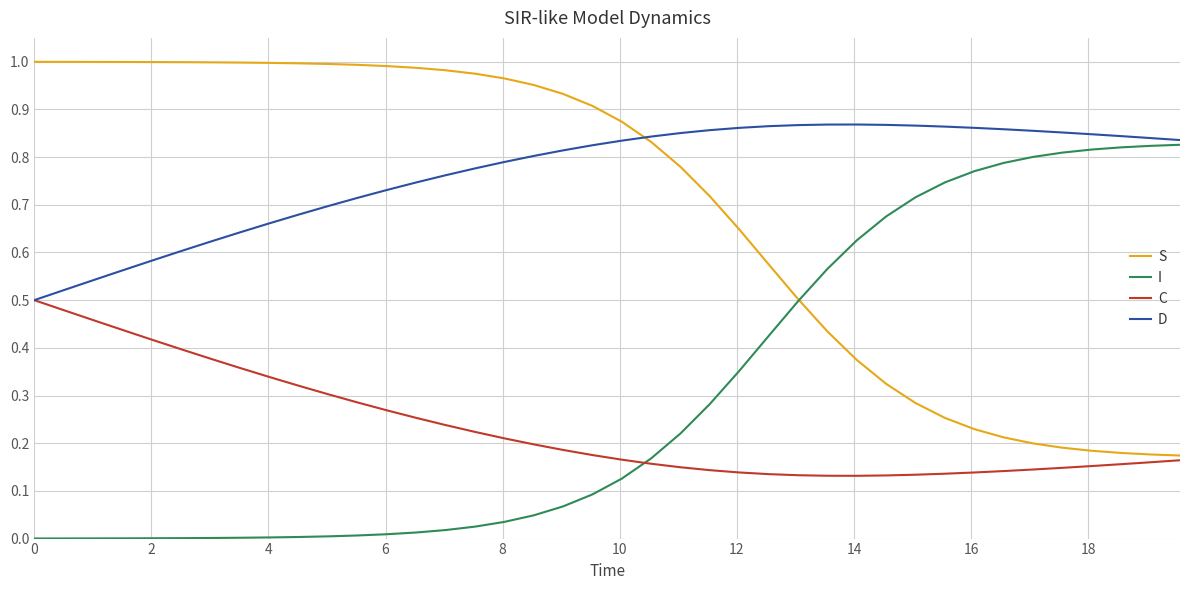

What is the sum of all I values?

12.2